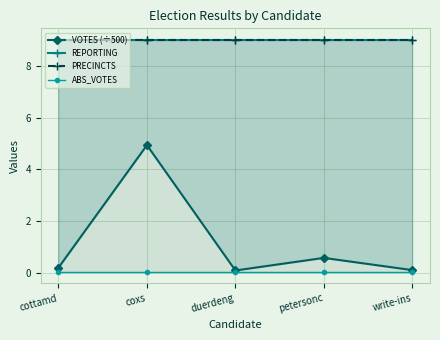

What are all the series names shown in the legend?

VOTES (÷500), REPORTING, PRECINCTS, ABS_VOTES